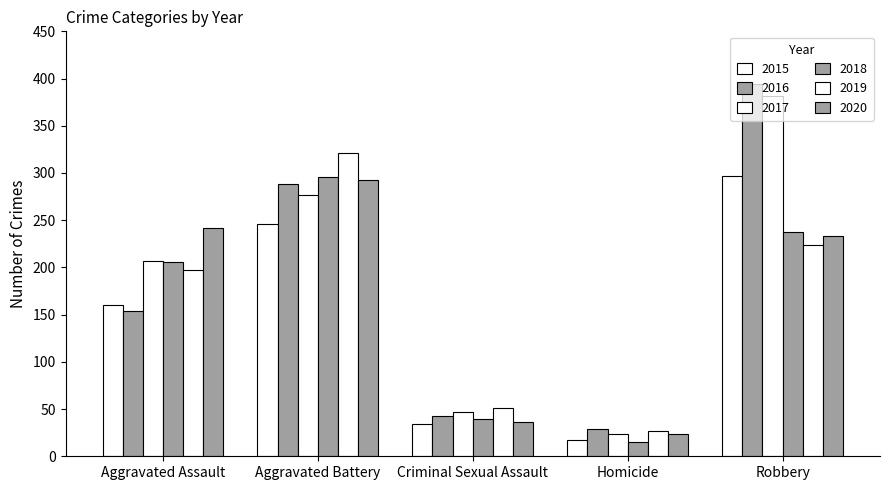

What is the difference between the second highest and second lowest values in the 2019 series?

173